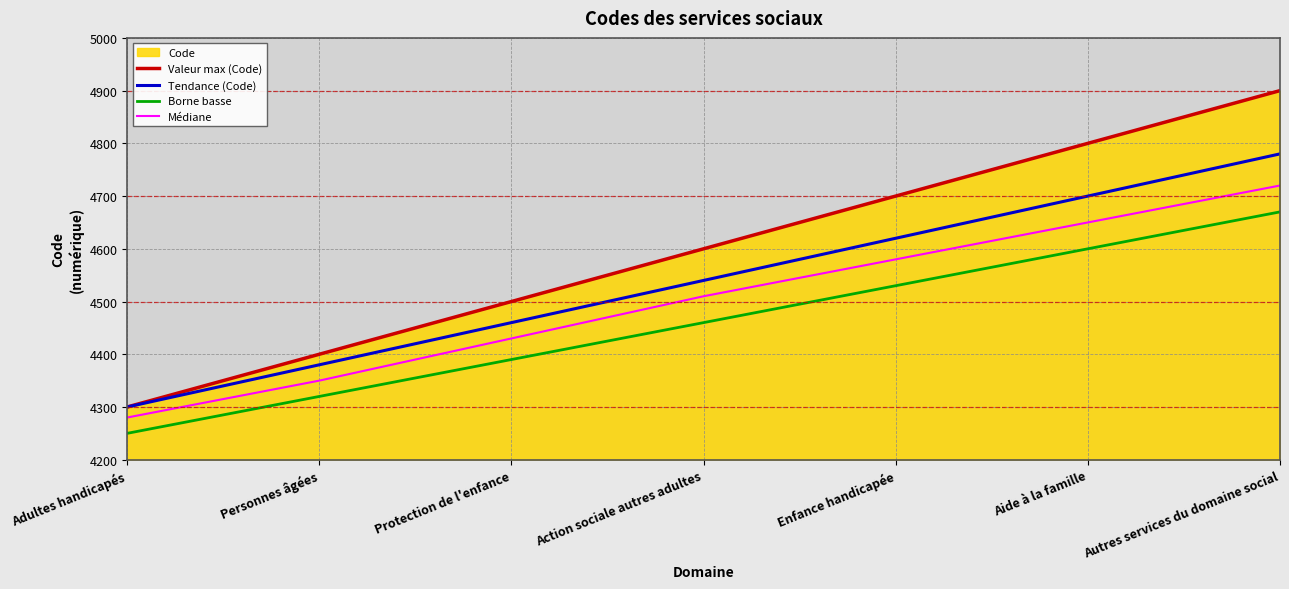

True or false: Tendance (Code) has a value of 4460 at Protection de l'enfance.

True